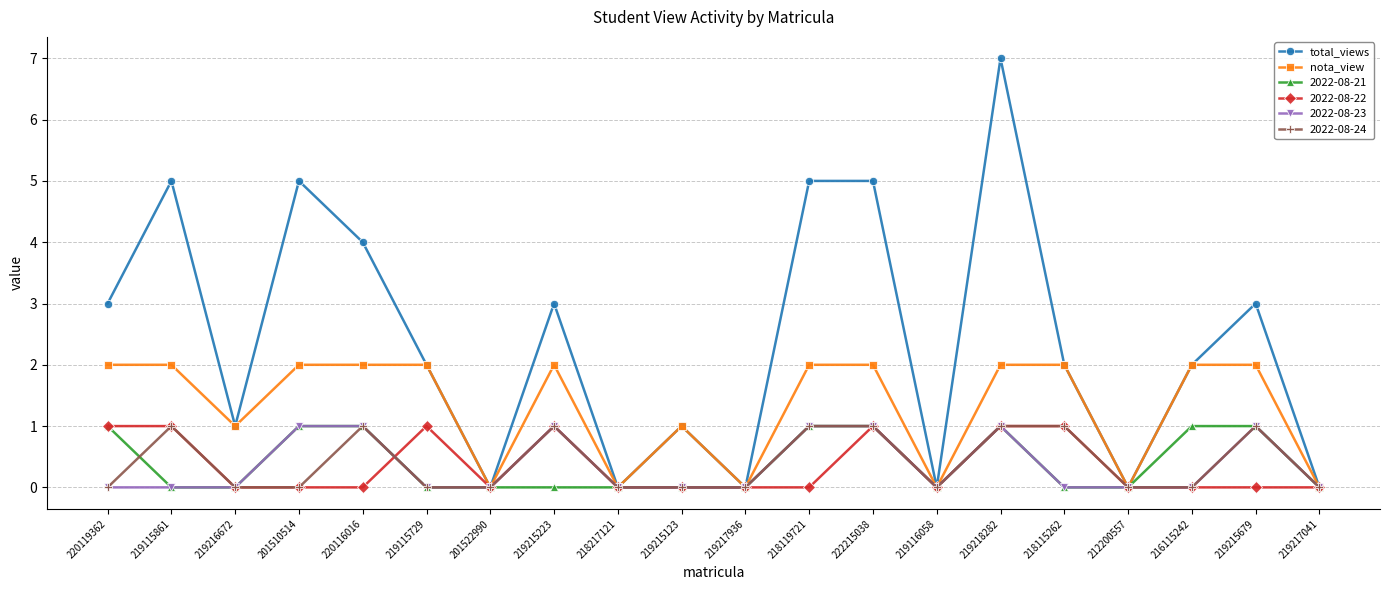

What is the maximum value shown in the chart?

7